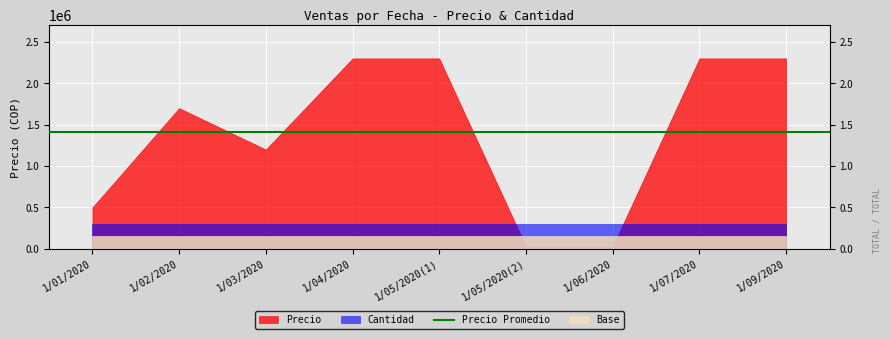

What is the difference between the maximum and minimum values in the Precio series?

2270000